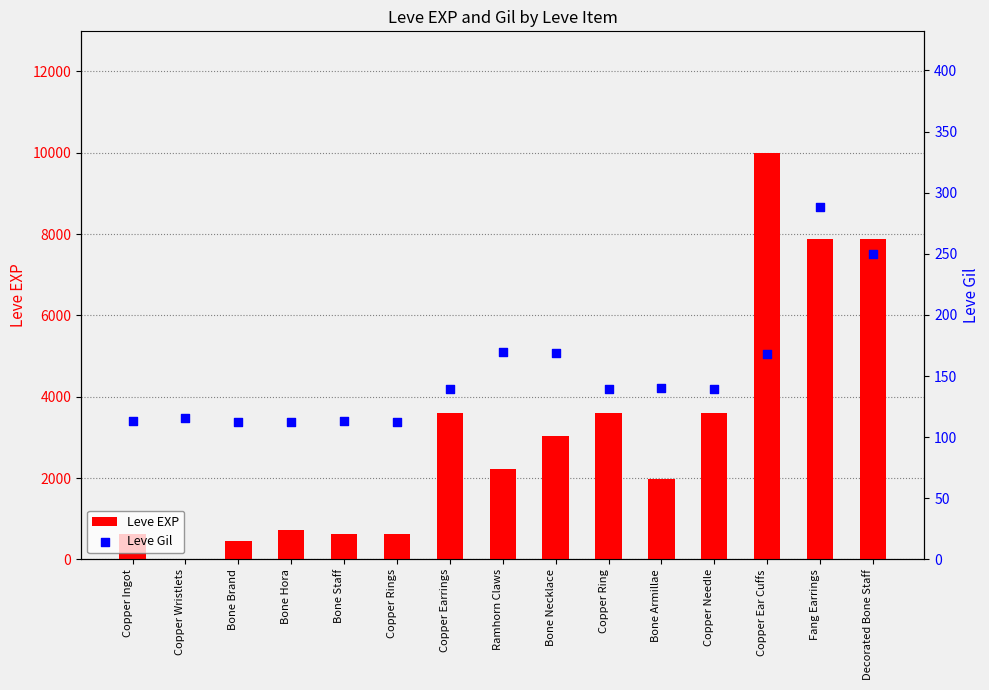

Which series has the largest total across all categories?

Leve EXP